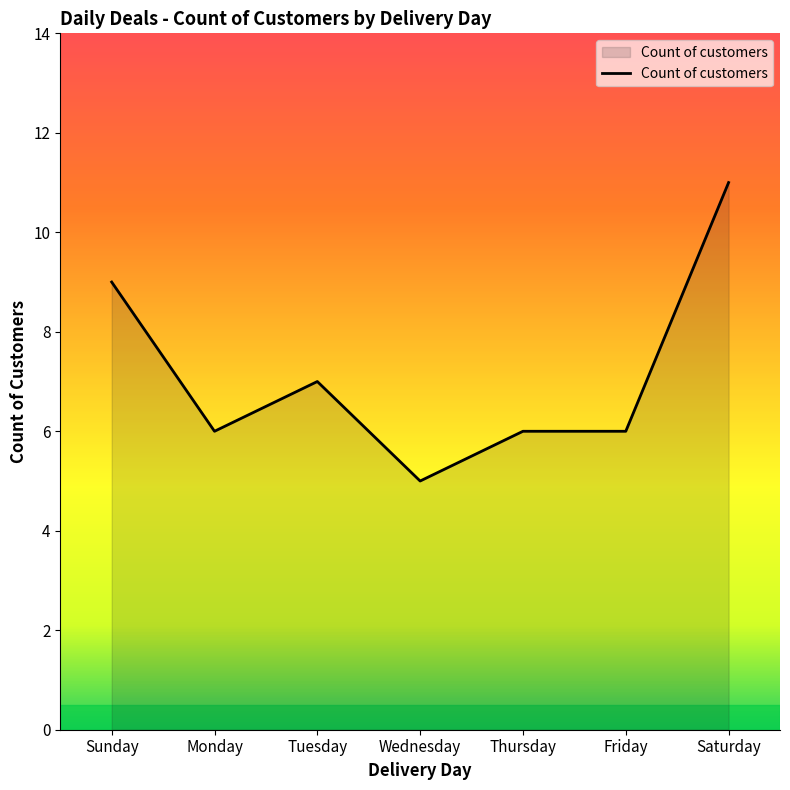

At which label does the data first exceed 6?

Sunday